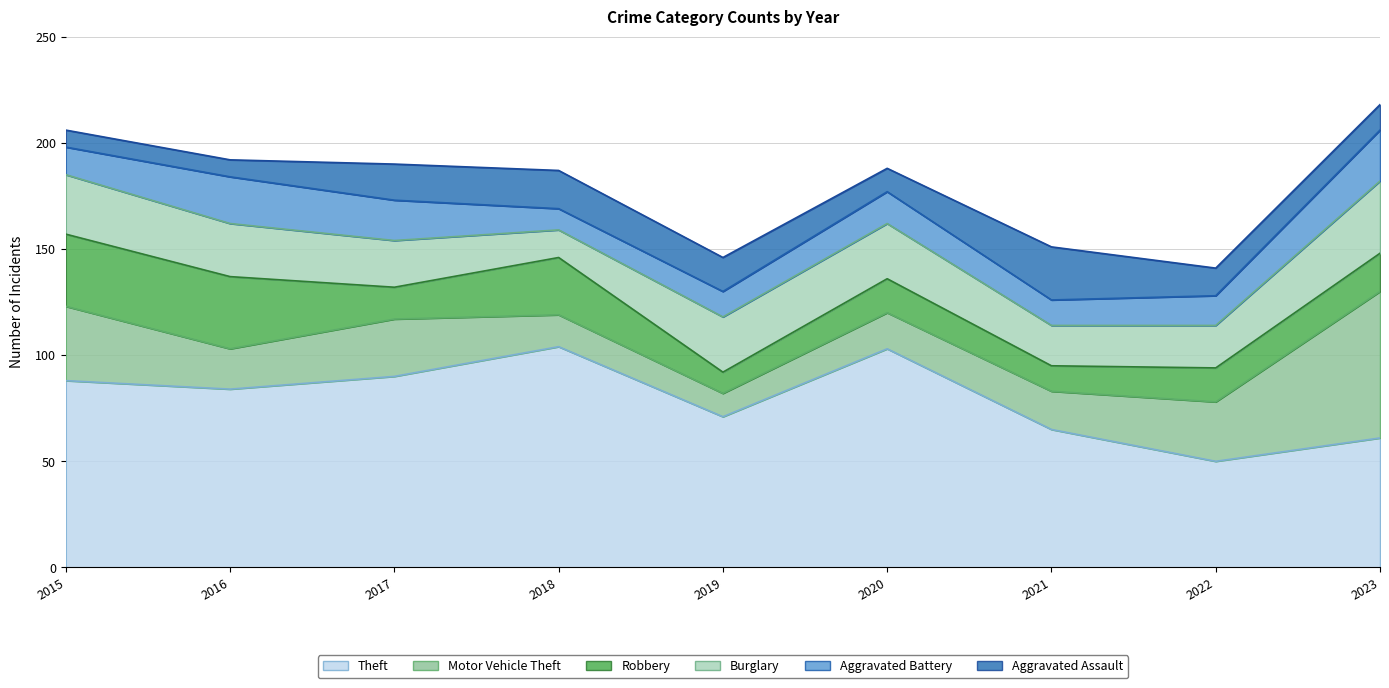

What are all the series names shown in the legend?

Theft, Motor Vehicle Theft, Robbery, Burglary, Aggravated Battery, Aggravated Assault